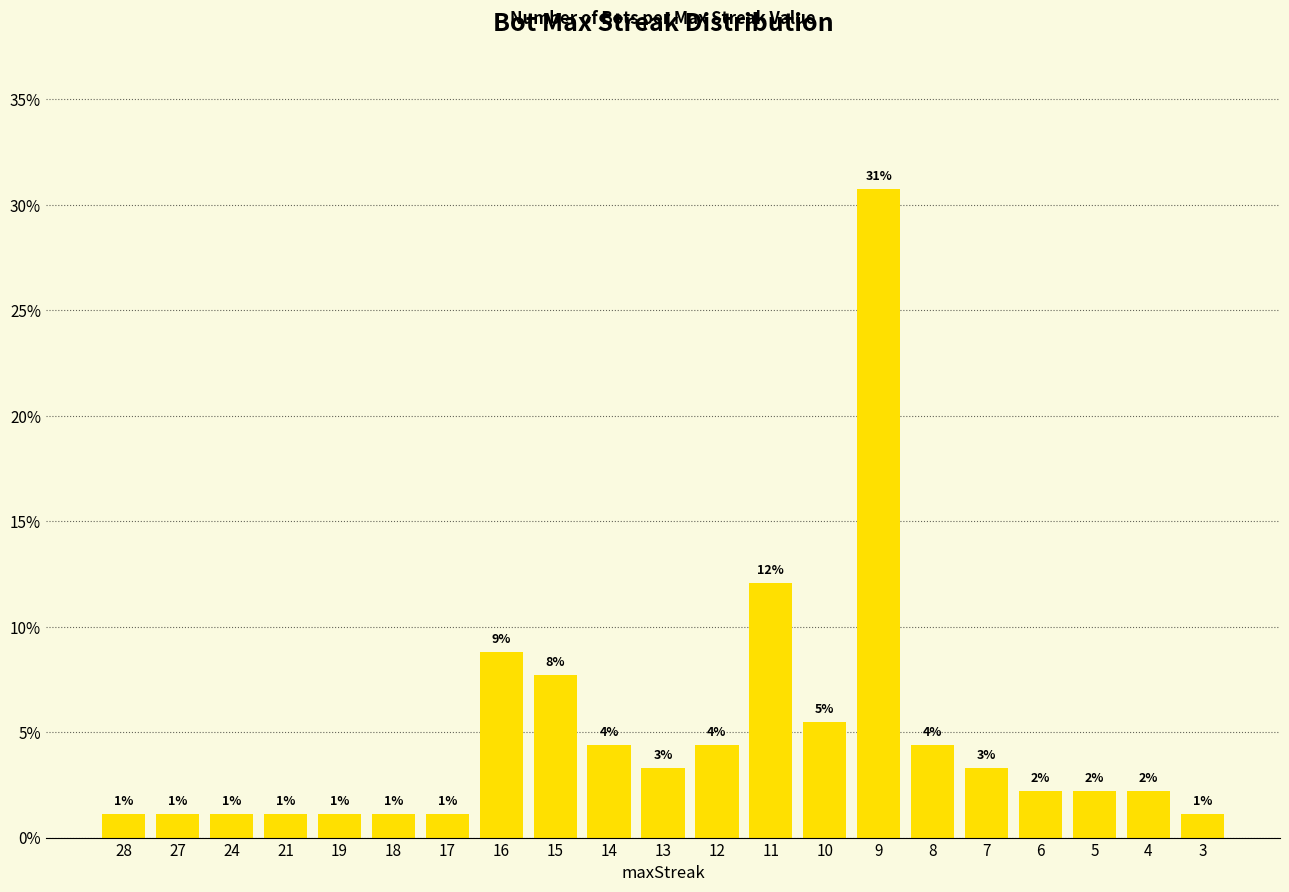

How many bars are there in total?

21